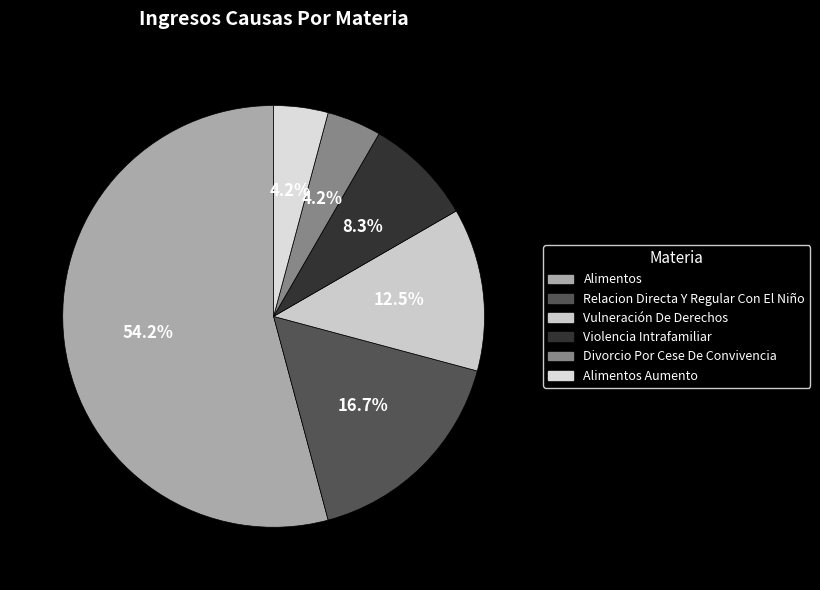

Is there any slice that represents more than half of the pie?

Yes